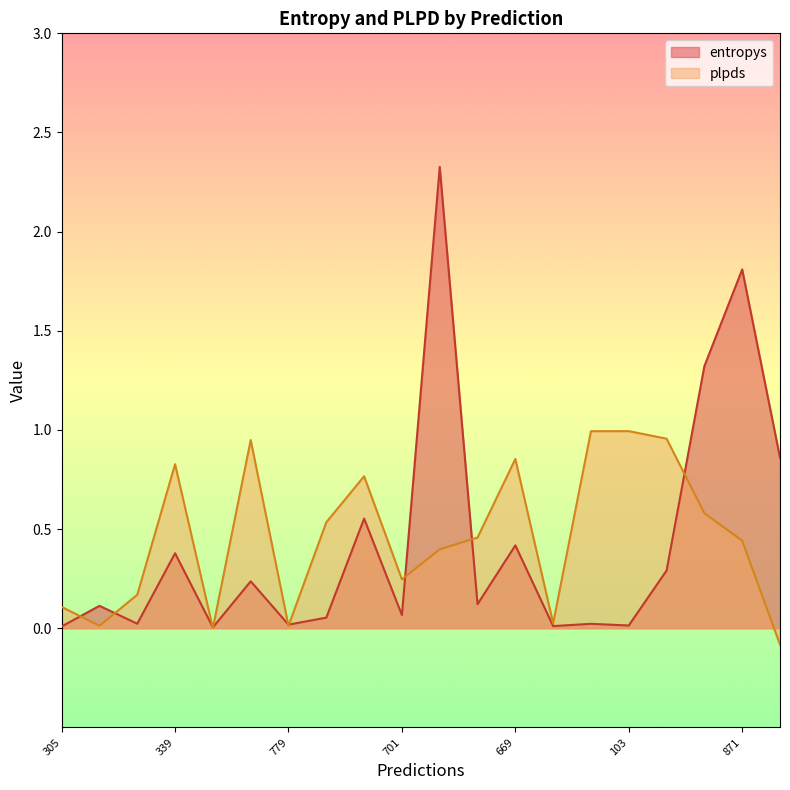

At 950, list the series in order from largest to smallest.

entropys, plpds